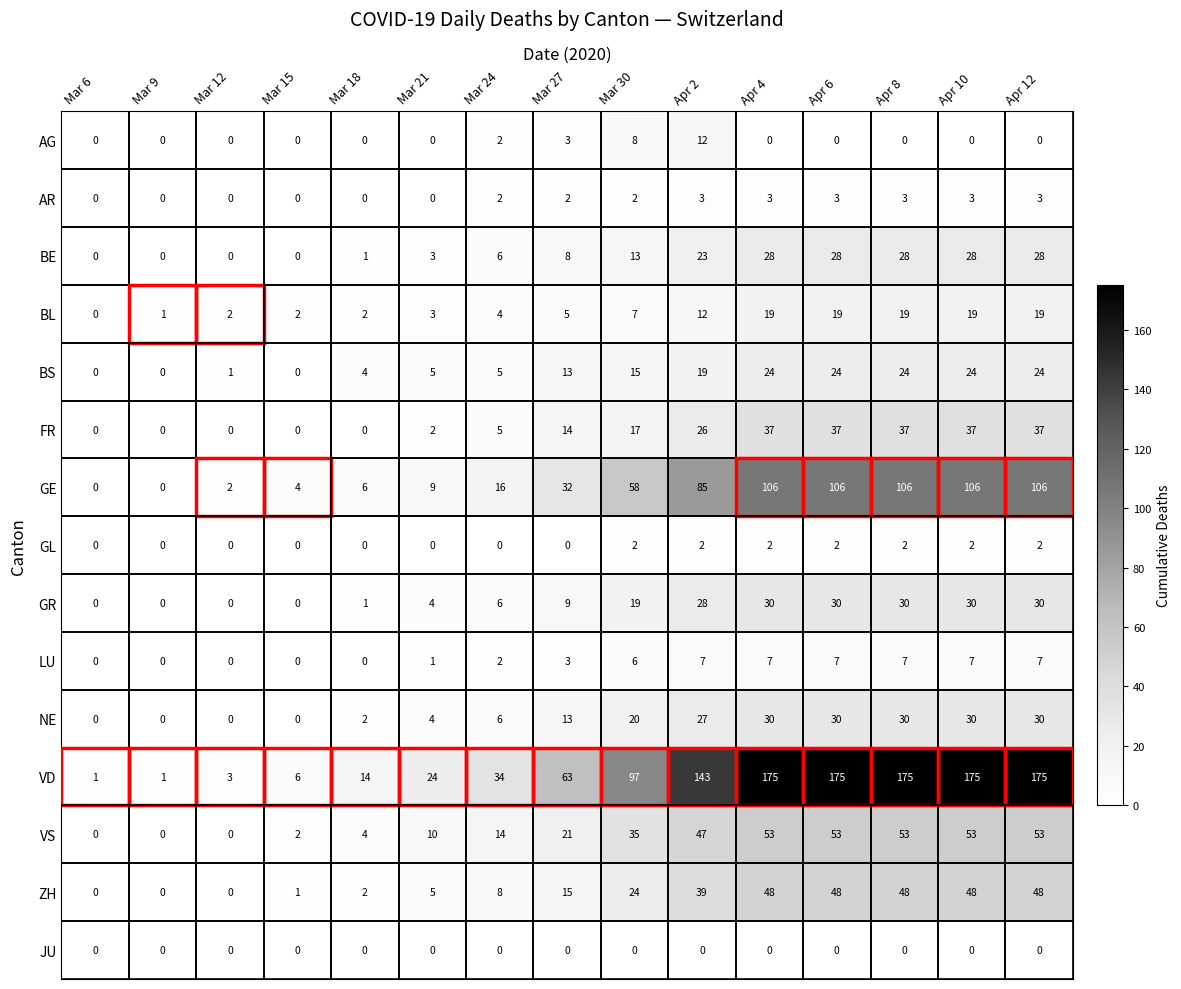

What is the highest value of the GR series?

30